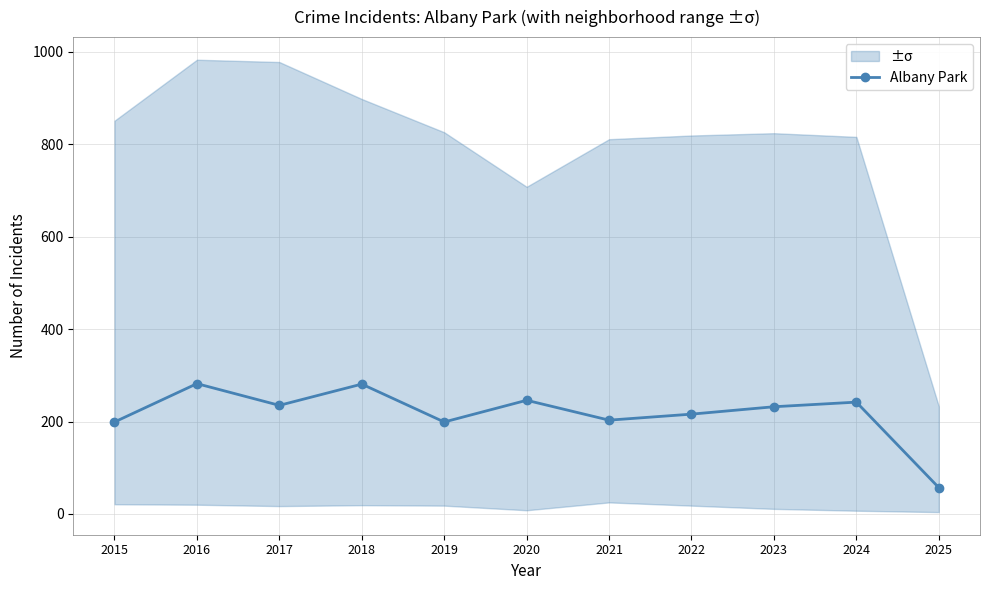

The chart shows a value of 281 at 2018. True or false?

True